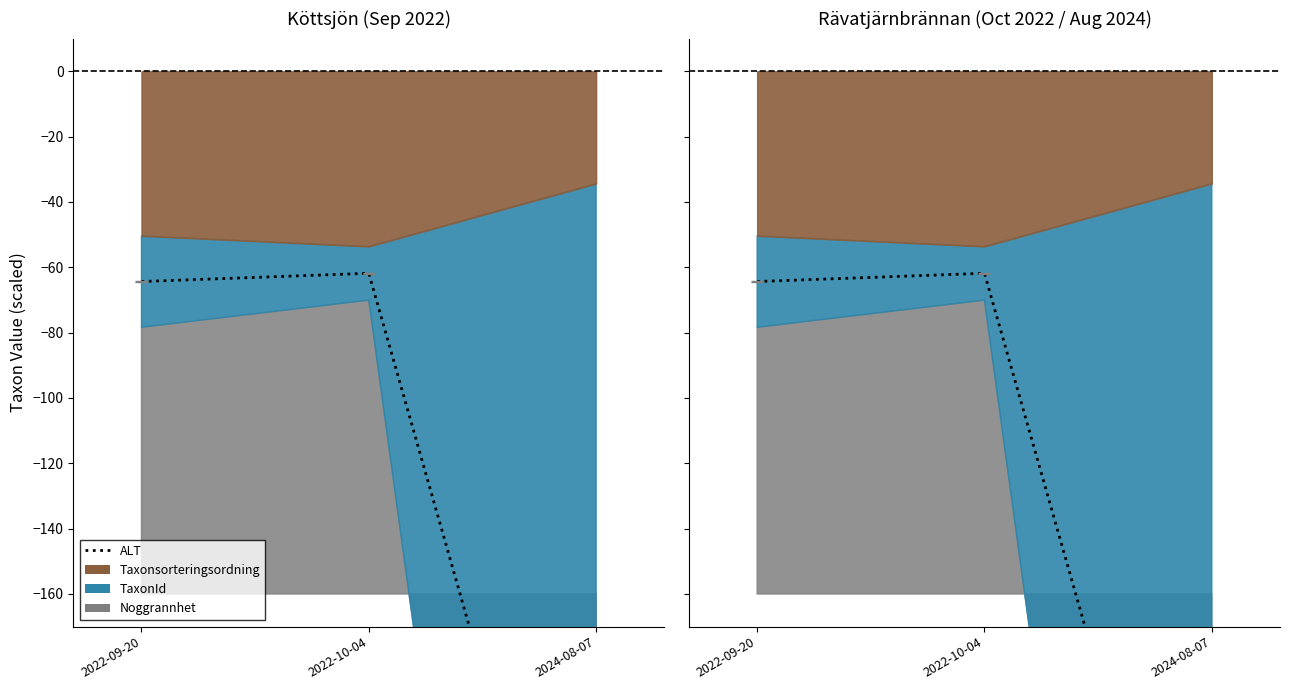

Between 2022-09-20 and 2022-10-04, which is larger?

2022-10-04